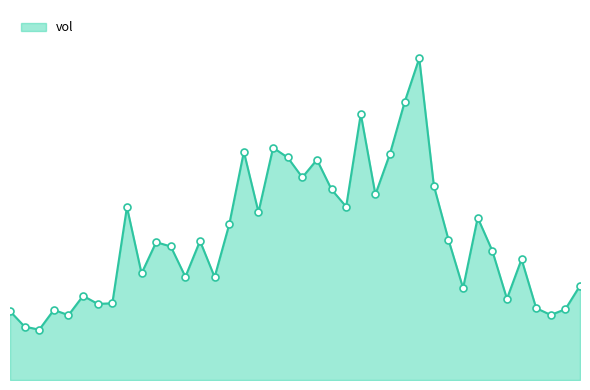

Is this an area chart (filled region under the line)?

Yes